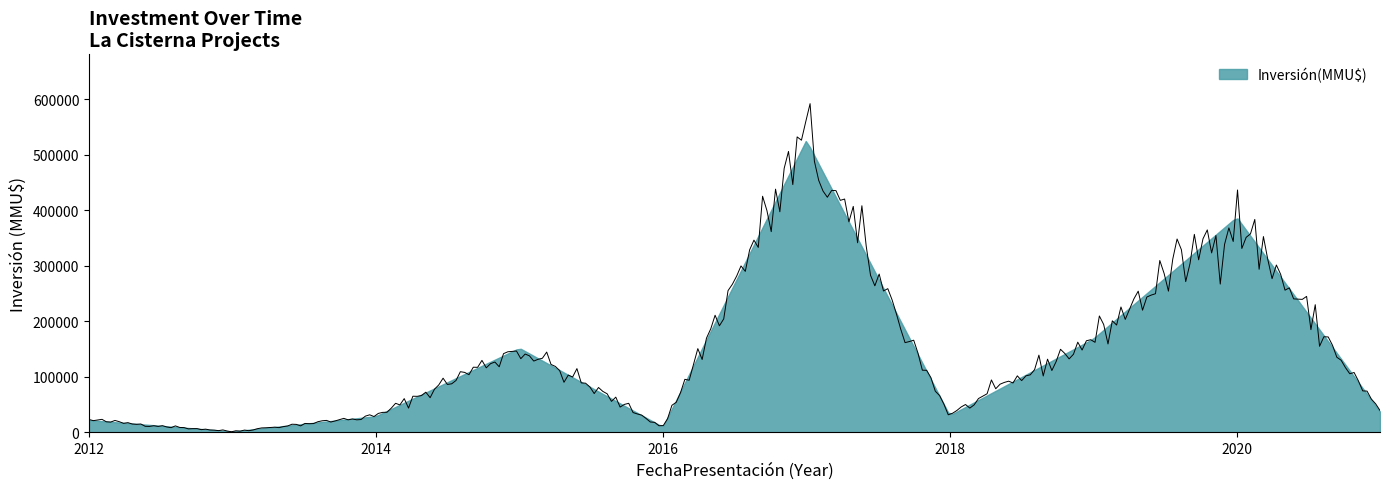

How many positive values are there?

37